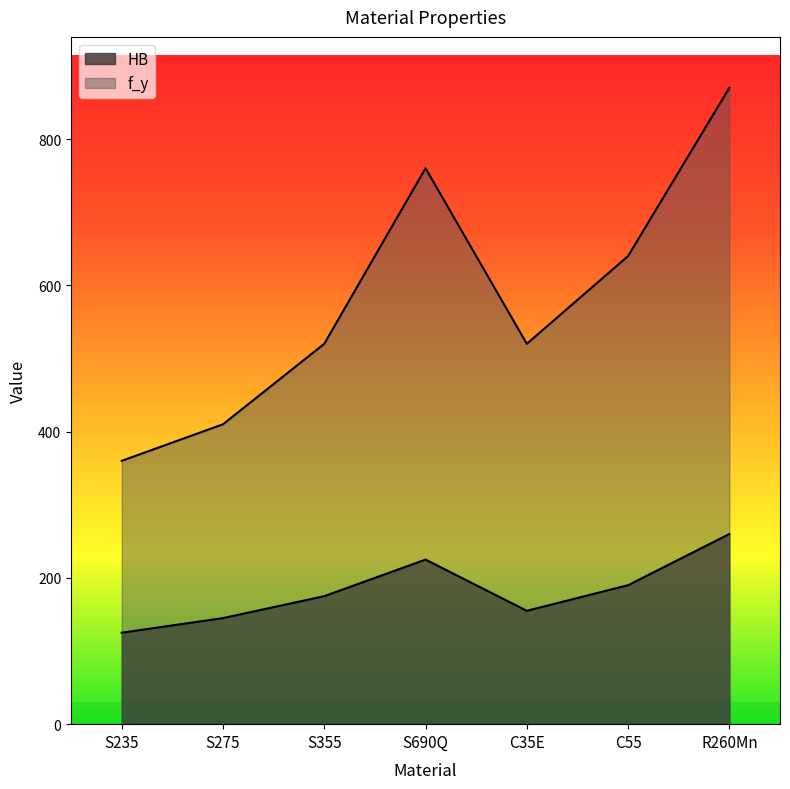

Count the number of data series in this chart.

2